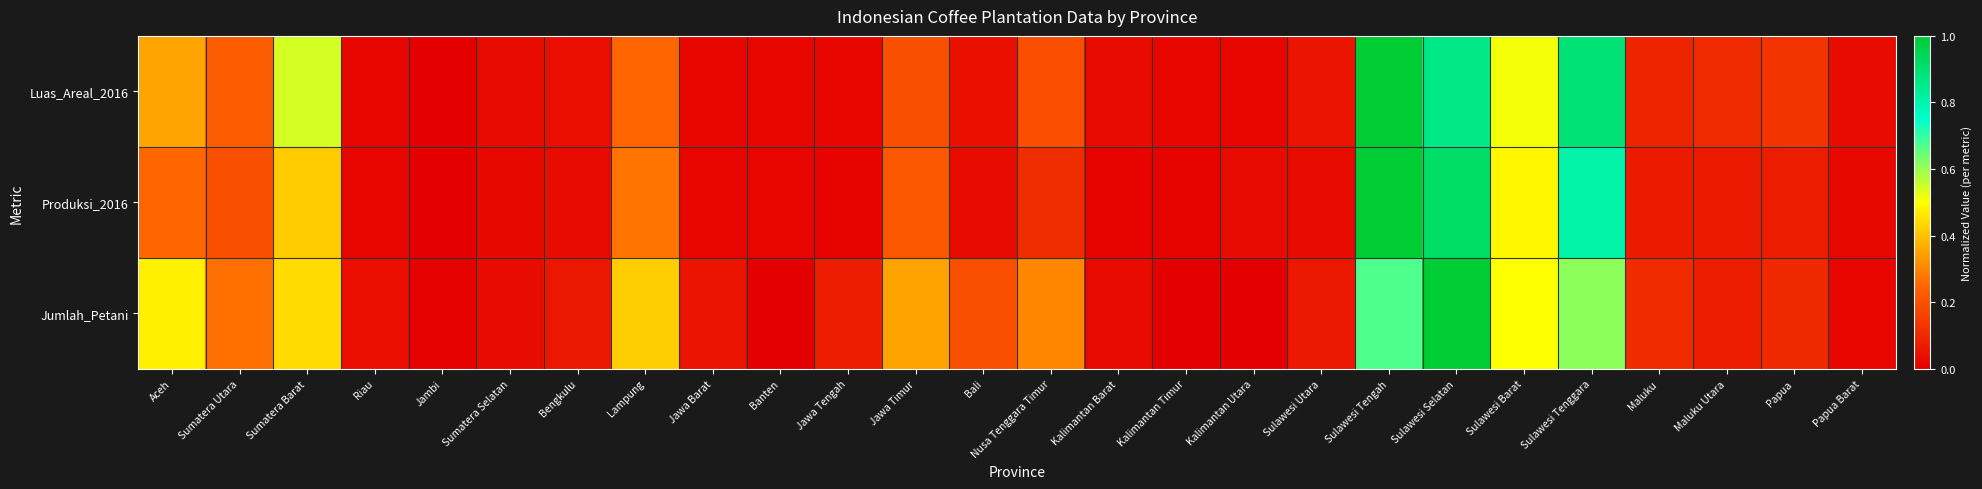

Reading left to right, extract all data points from this chart.

Luas_Areal_2016: Aceh=0.4	Sumatera Utara=0.2	Sumatera Barat=0.5	Riau=0.0	Jambi=0.0	Sumatera Selatan=0.0	Bengkulu=0.0	Lampung=0.2	Jawa Barat=0.0	Banten=0.0	Jawa Tengah=0.0	Jawa Timur=0.2	Bali=0.0	Nusa Tenggara Timur=0.2	Kalimantan Barat=0.0	Kalimantan Timur=0.0	Kalimantan Utara=0.0	Sulawesi Utara=0.1	Sulawesi Tengah=1.0	Sulawesi Selatan=0.9	Sulawesi Barat=0.5	Sulawesi Tenggara=0.9	Maluku=0.1	Maluku Utara=0.1	Papua=0.1	Papua Barat=0.0
Produksi_2016: Aceh=0.3	Sumatera Utara=0.2	Sumatera Barat=0.4	Riau=0.0	Jambi=0.0	Sumatera Selatan=0.0	Bengkulu=0.0	Lampung=0.3	Jawa Barat=0.0	Banten=0.0	Jawa Tengah=0.0	Jawa Timur=0.2	Bali=0.0	Nusa Tenggara Timur=0.1	Kalimantan Barat=0.0	Kalimantan Timur=0.0	Kalimantan Utara=0.0	Sulawesi Utara=0.0	Sulawesi Tengah=1.0	Sulawesi Selatan=0.9	Sulawesi Barat=0.5	Sulawesi Tenggara=0.8	Maluku=0.1	Maluku Utara=0.1	Papua=0.1	Papua Barat=0.0
Jumlah_Petani: Aceh=0.5	Sumatera Utara=0.3	Sumatera Barat=0.4	Riau=0.0	Jambi=0.0	Sumatera Selatan=0.0	Bengkulu=0.1	Lampung=0.4	Jawa Barat=0.1	Banten=0.0	Jawa Tengah=0.1	Jawa Timur=0.4	Bali=0.2	Nusa Tenggara Timur=0.3	Kalimantan Barat=0.0	Kalimantan Timur=0.0	Kalimantan Utara=0.0	Sulawesi Utara=0.1	Sulawesi Tengah=0.7	Sulawesi Selatan=1.0	Sulawesi Barat=0.5	Sulawesi Tenggara=0.6	Maluku=0.1	Maluku Utara=0.1	Papua=0.1	Papua Barat=0.0